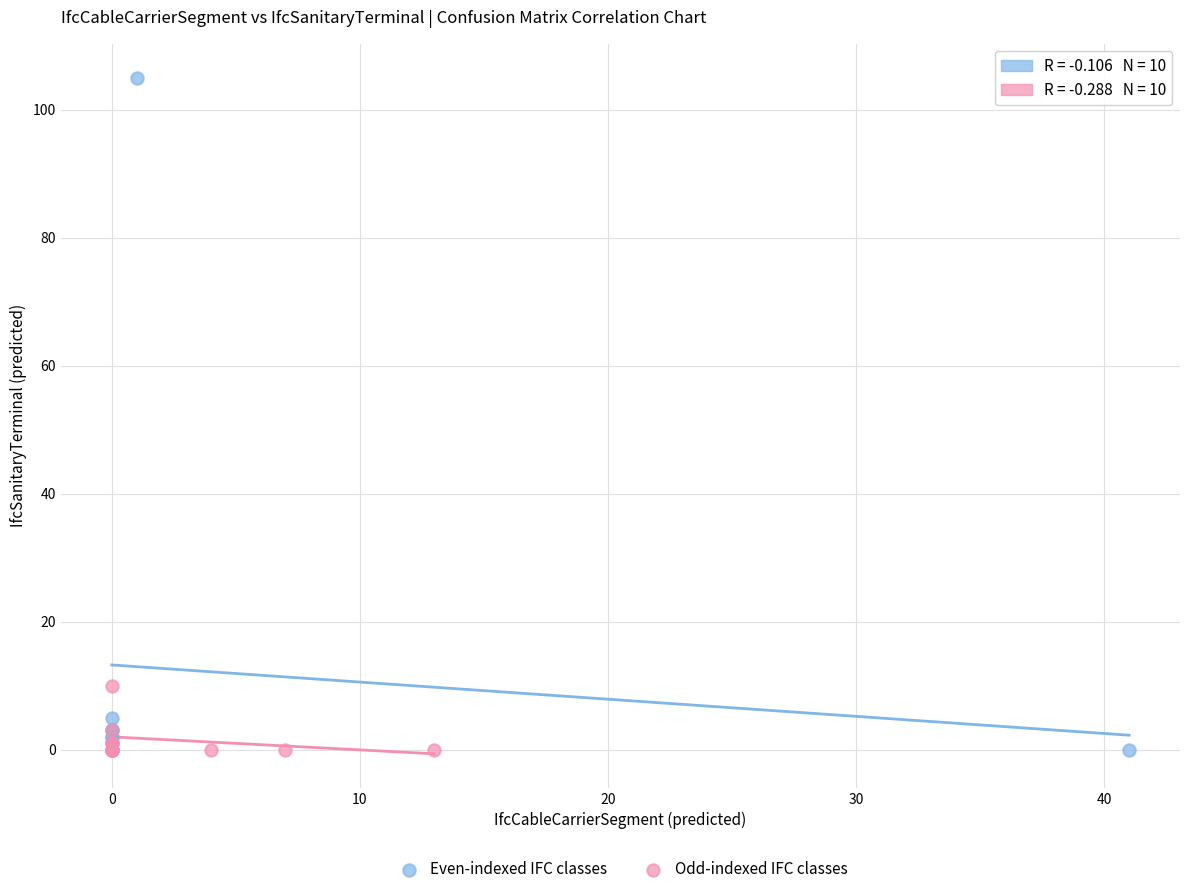

Which series reaches the maximum Y coordinate?

Even-indexed IFC classes